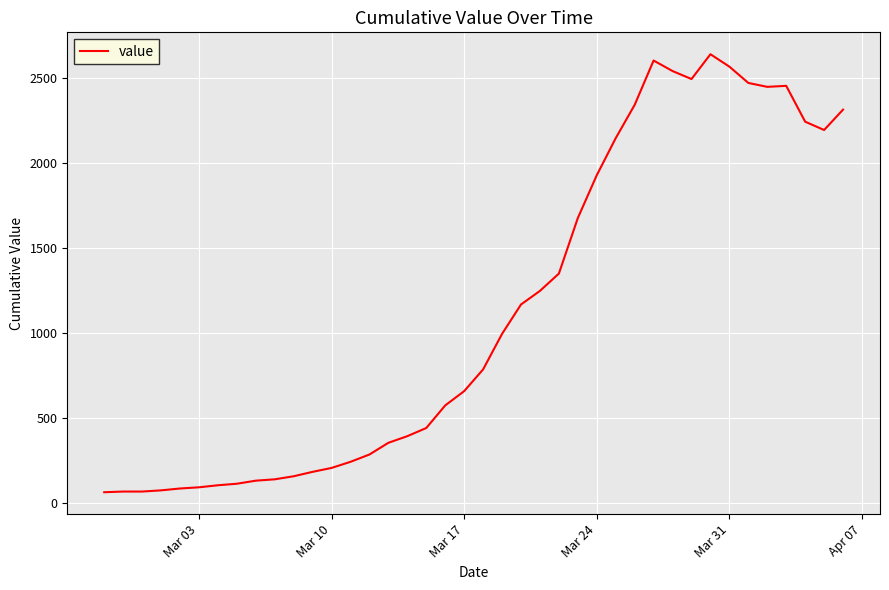

What is the minimum value shown in the chart?

61